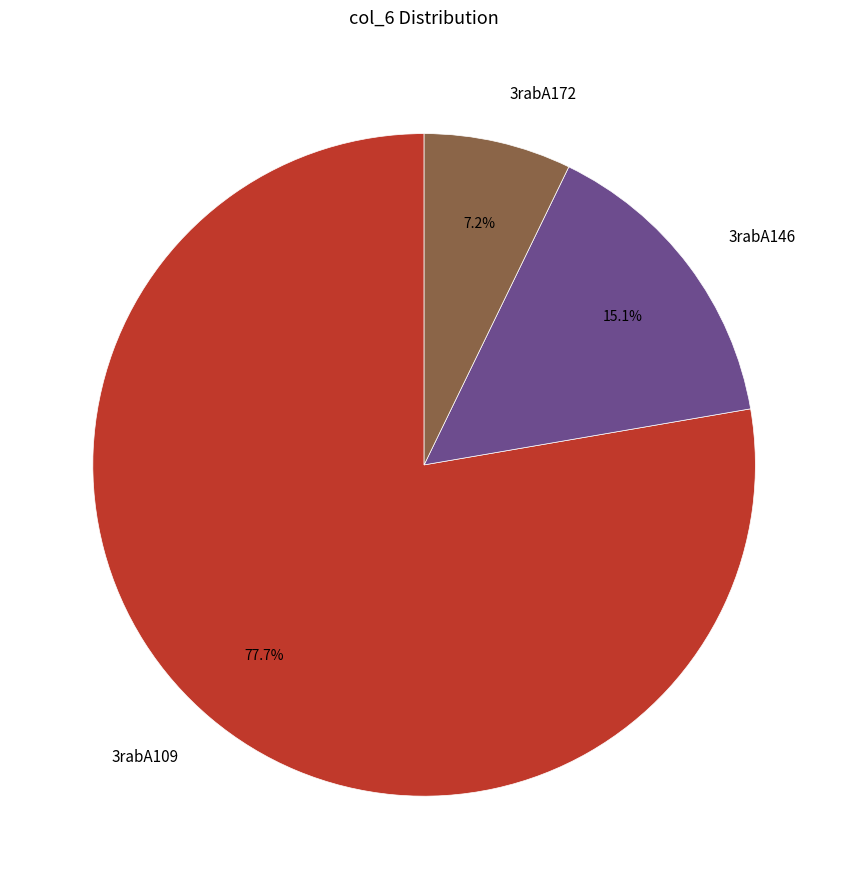

The 3rabA146 slice represents 27% of the pie. True or false?

False